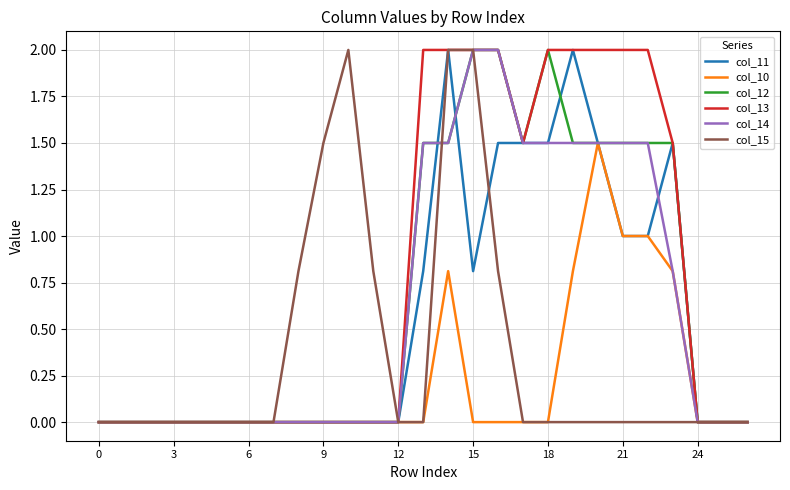

Which series has the largest total across all categories?

col_13